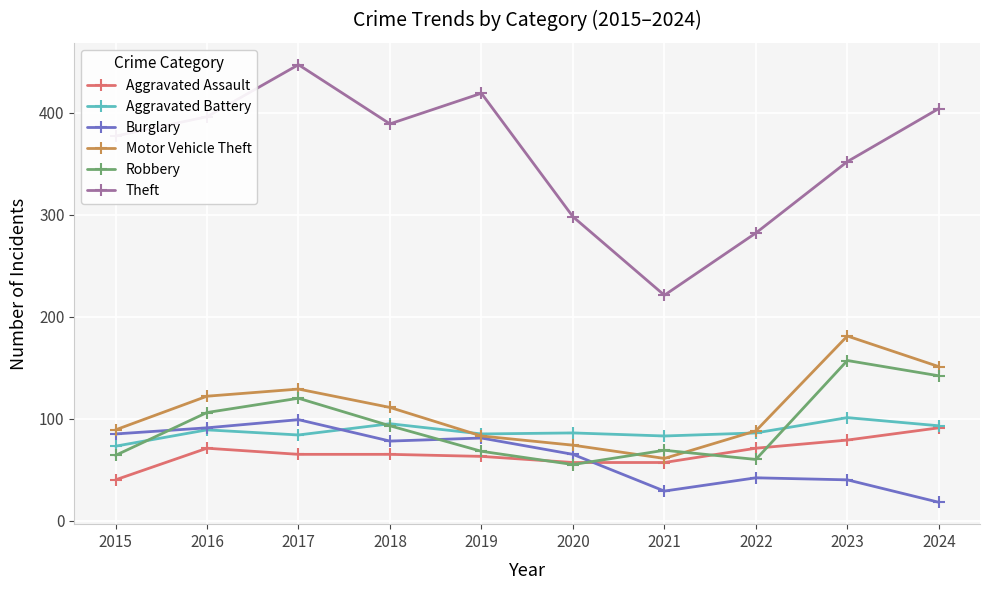

What is the sum of the Burglary values at 2017 and 2023?

139